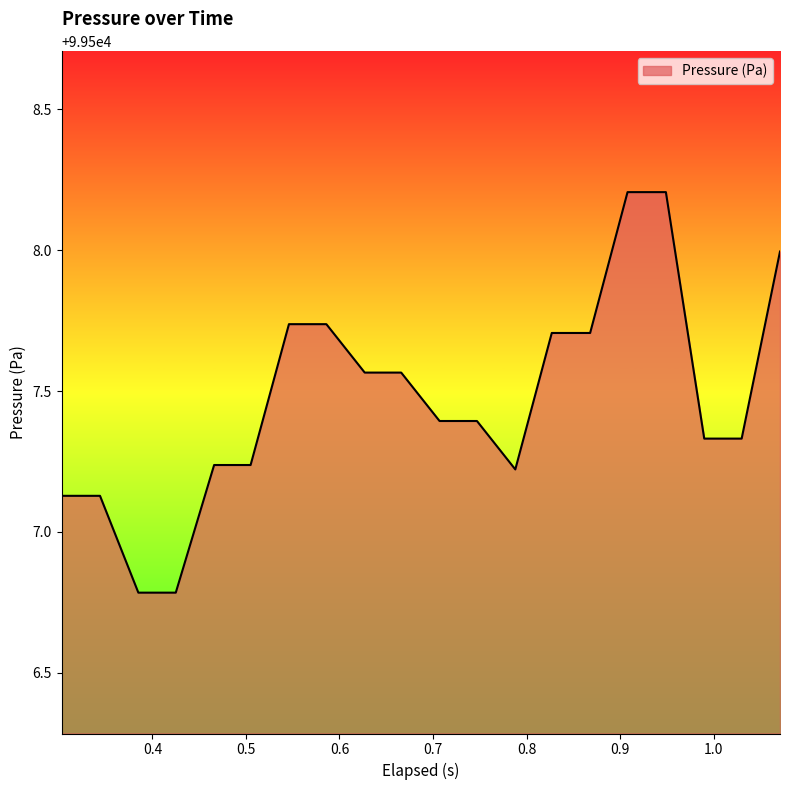

How many values are below 99507?

2